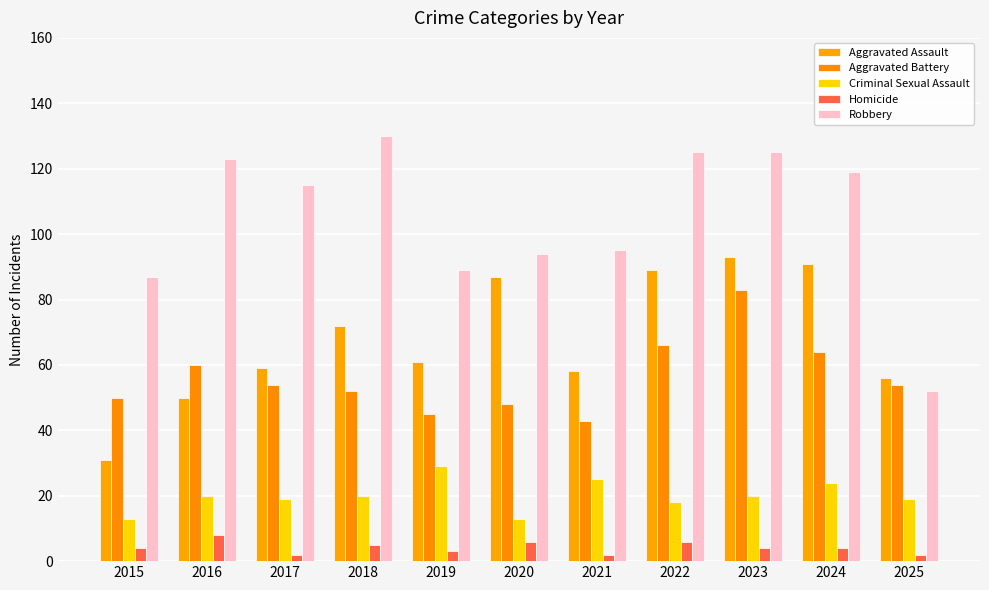

At which category is the sum across all series the highest?

2023